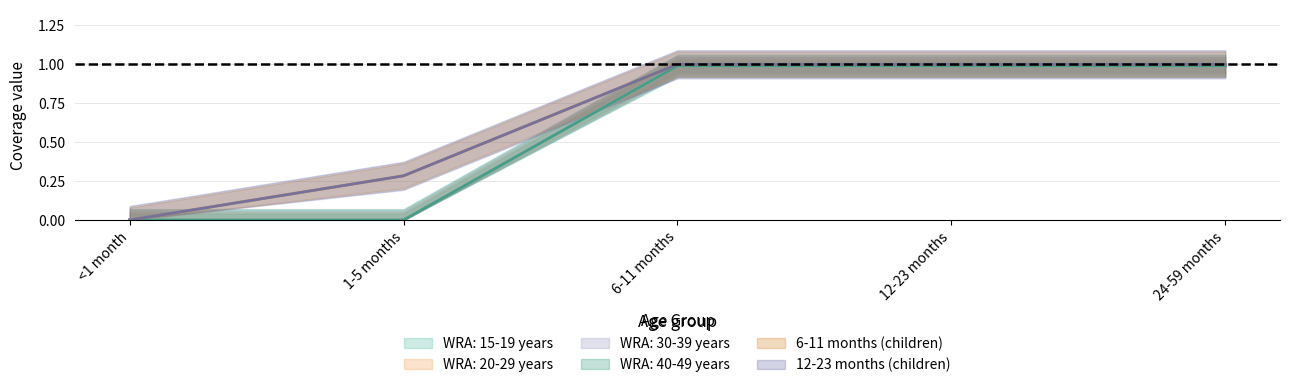

Is the value of WRA: 15-19 years at 1-5 months greater than the value of 6-11 months (children) at 24-59 months?

No